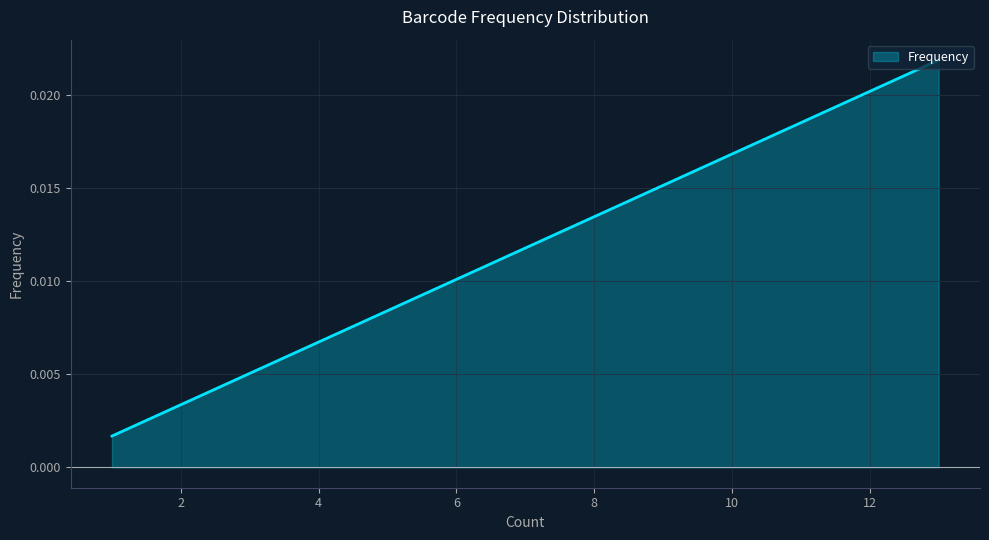

Which has a higher value, 1 or 1?

1